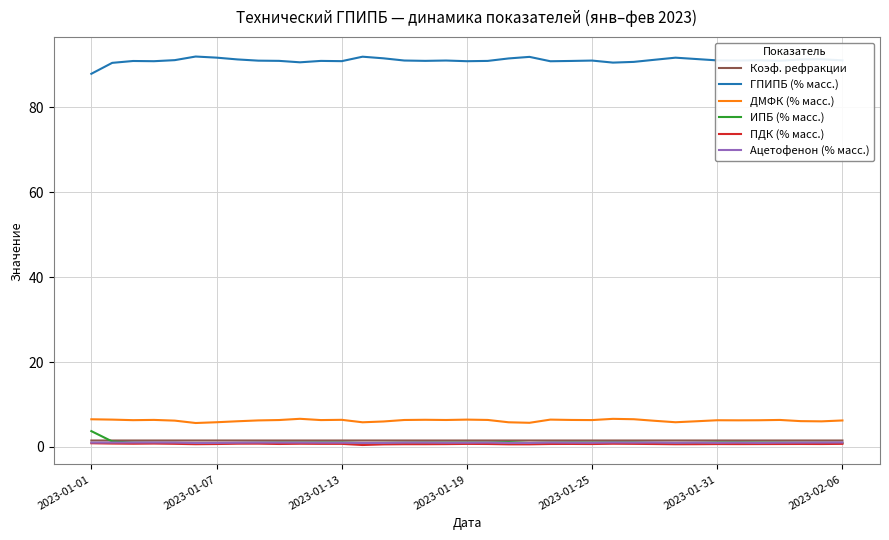

True or false: ДМФК (% масс.) and ИПБ (% масс.) intersect in this chart.

False